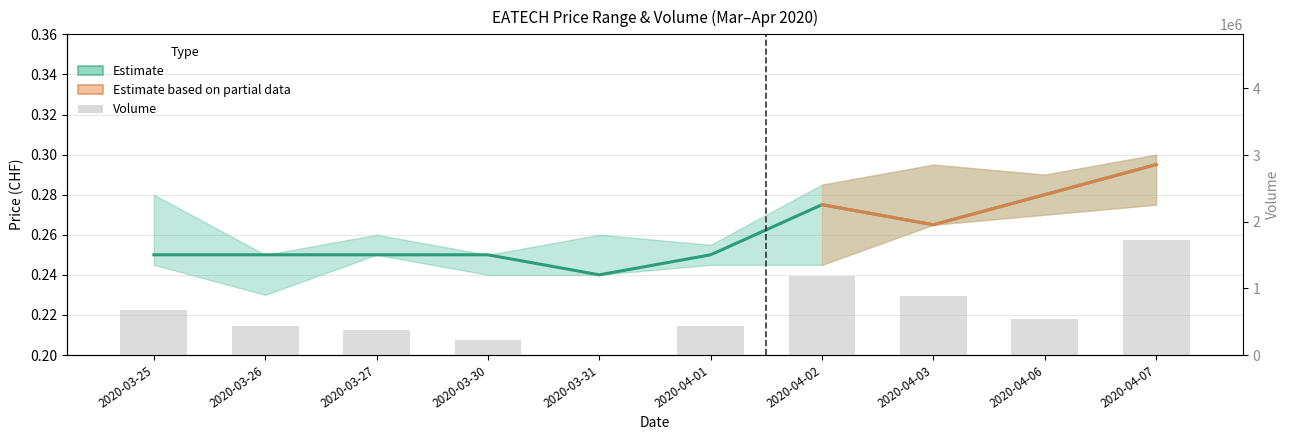

What position from the left is 2020-04-07?

10